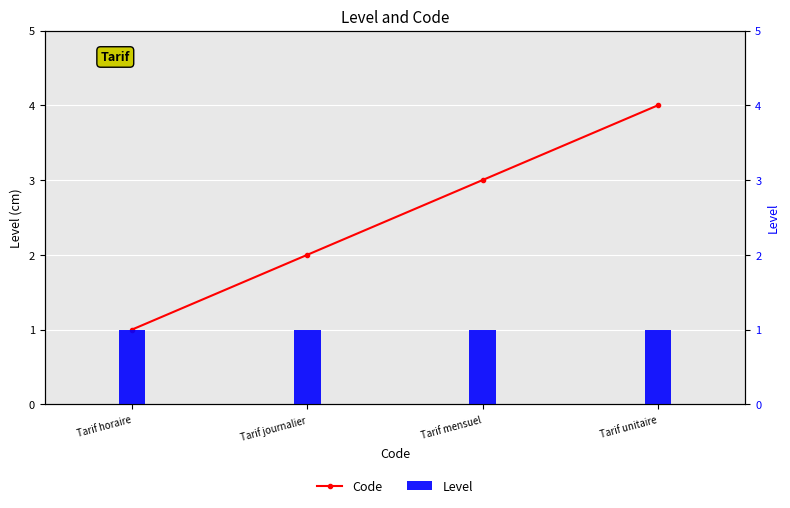

Where is Code nearest to the value 2?

Tarif journalier